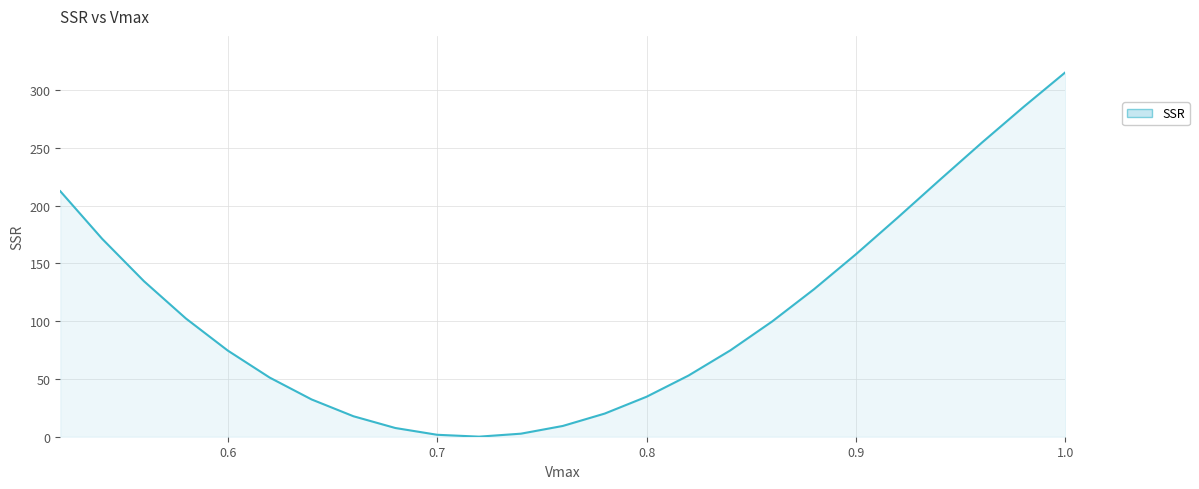

What is the difference between the maximum and minimum values?

315.1